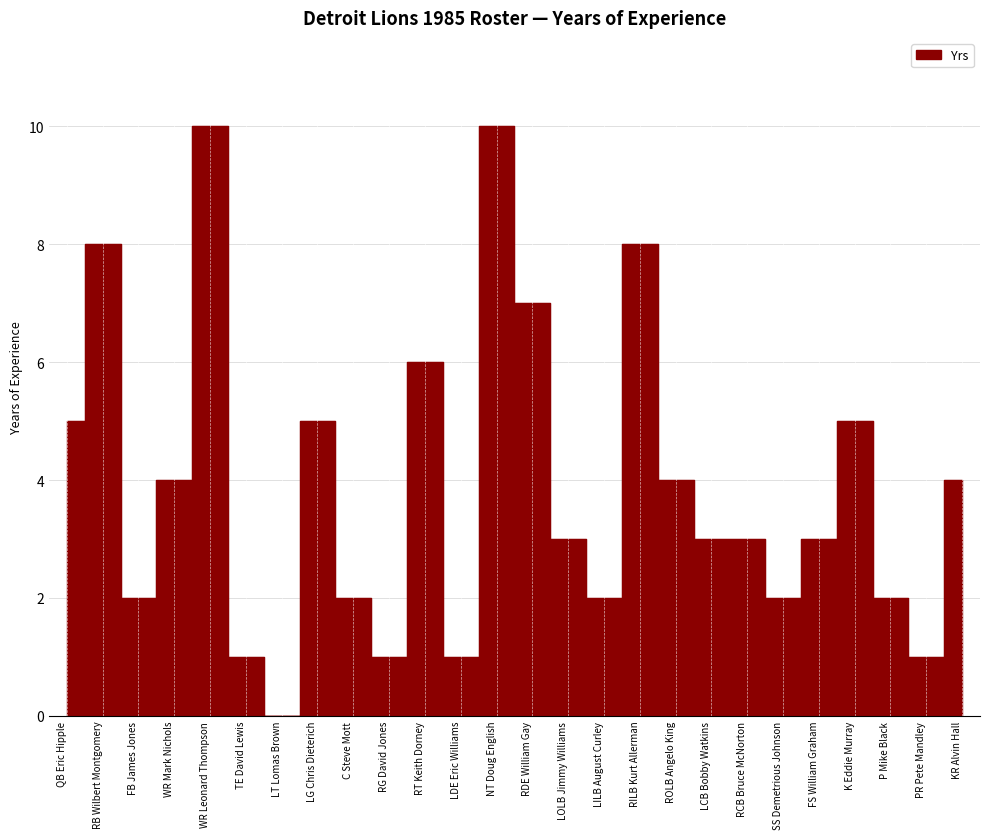

What is the label of the 3rd point from the right?

P Mike Black